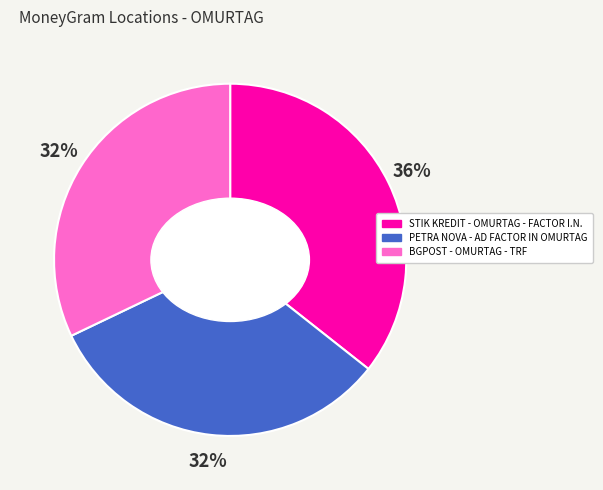

What percentage is the STIK KREDIT - OMURTAG - FACTOR I.N. slice, to the nearest percent?

36%